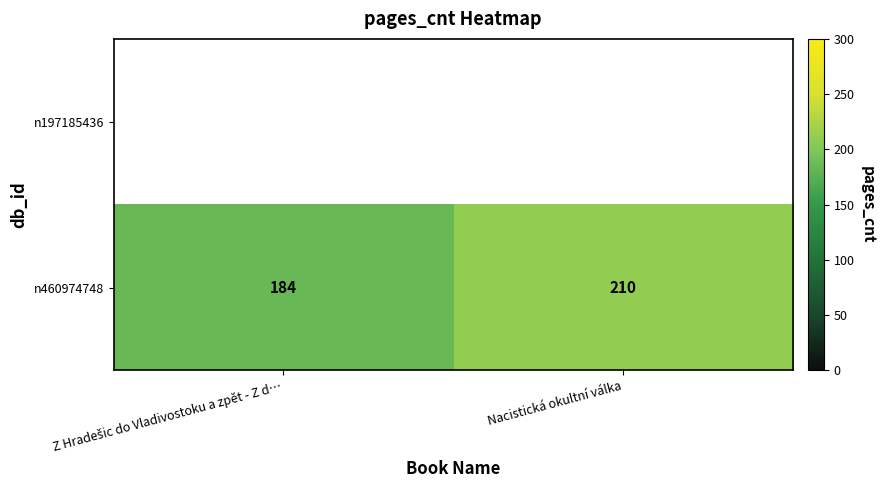

Count the values in the range 184 to 210.

2